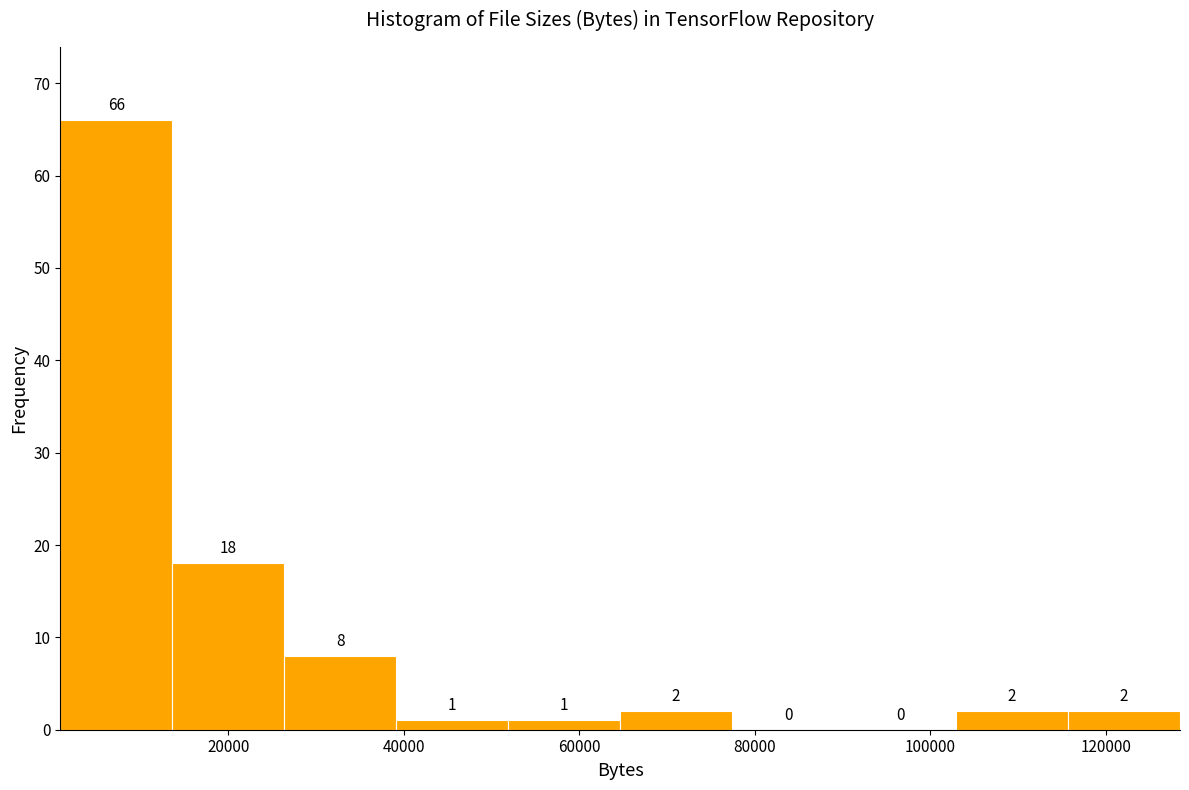

How tall is the bar that spans 40000 to 52000 on the x-axis? The bar edges are not printed on the chart, so give them approximately, as read against the axis.

1